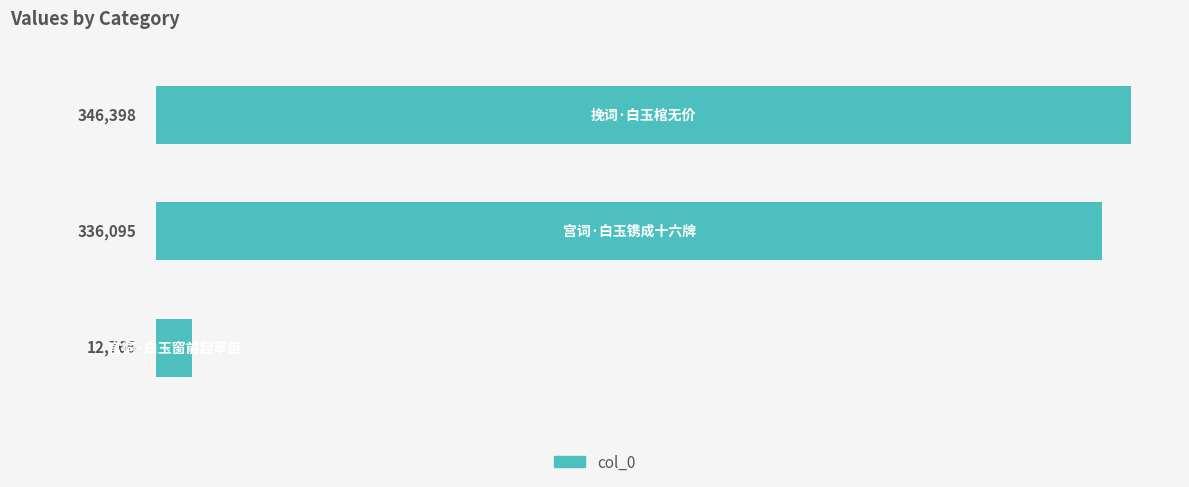

What is the minimum value shown in the chart?

12766